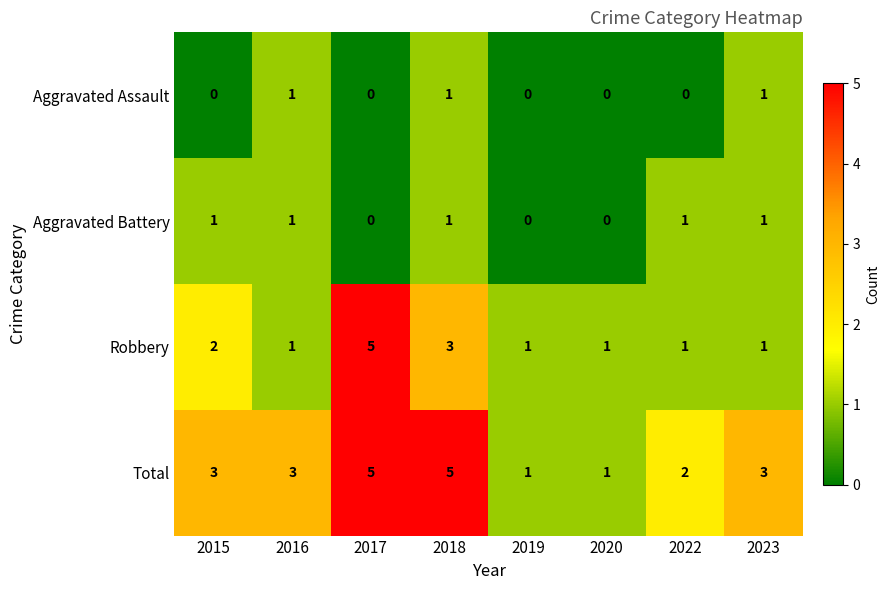

The value of Total at 2015 is 1. True or false?

False